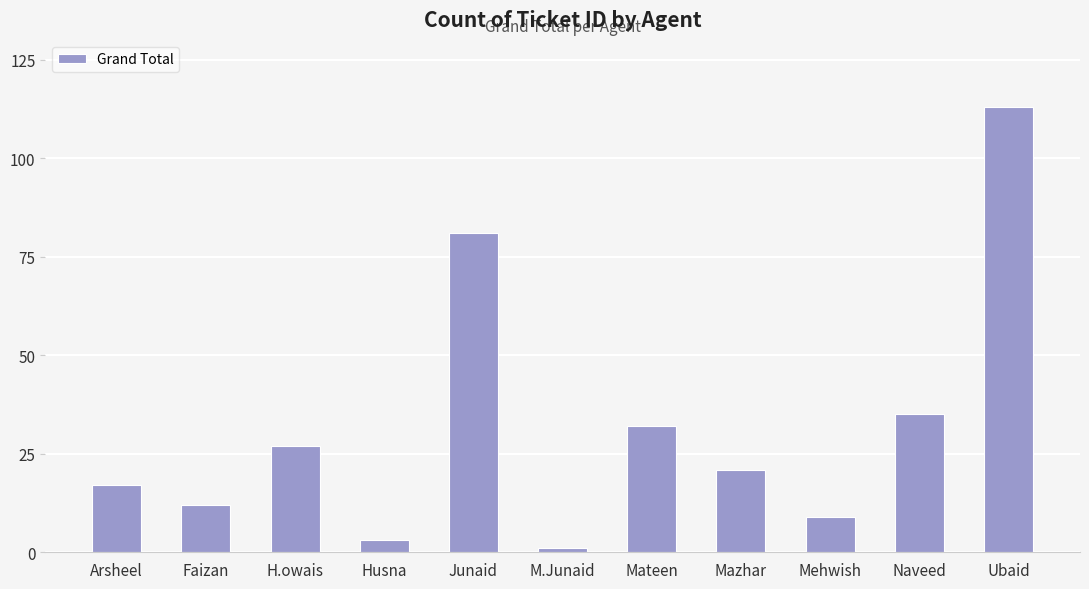

How many bars are there in total?

11